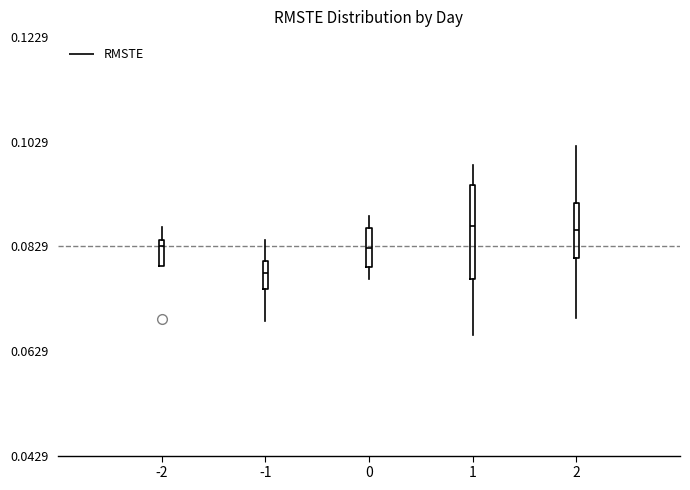

Which box is the tallest, from its lower edge to its upper edge?

1